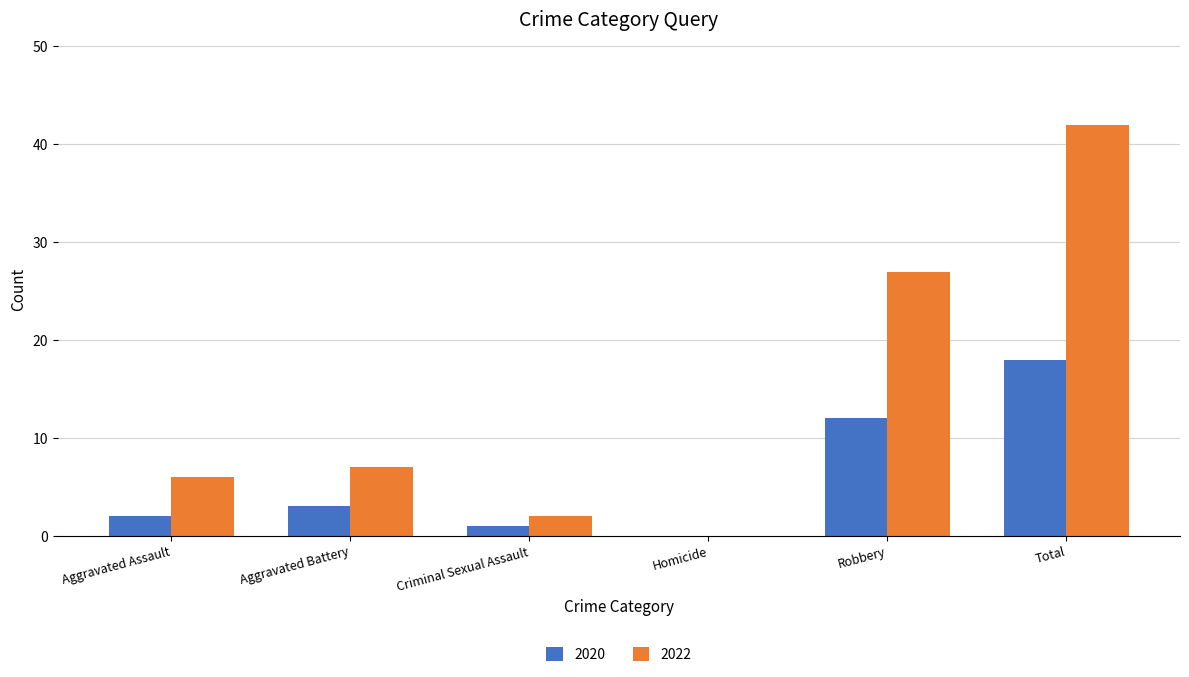

What are all the series names shown in the legend?

2020, 2022